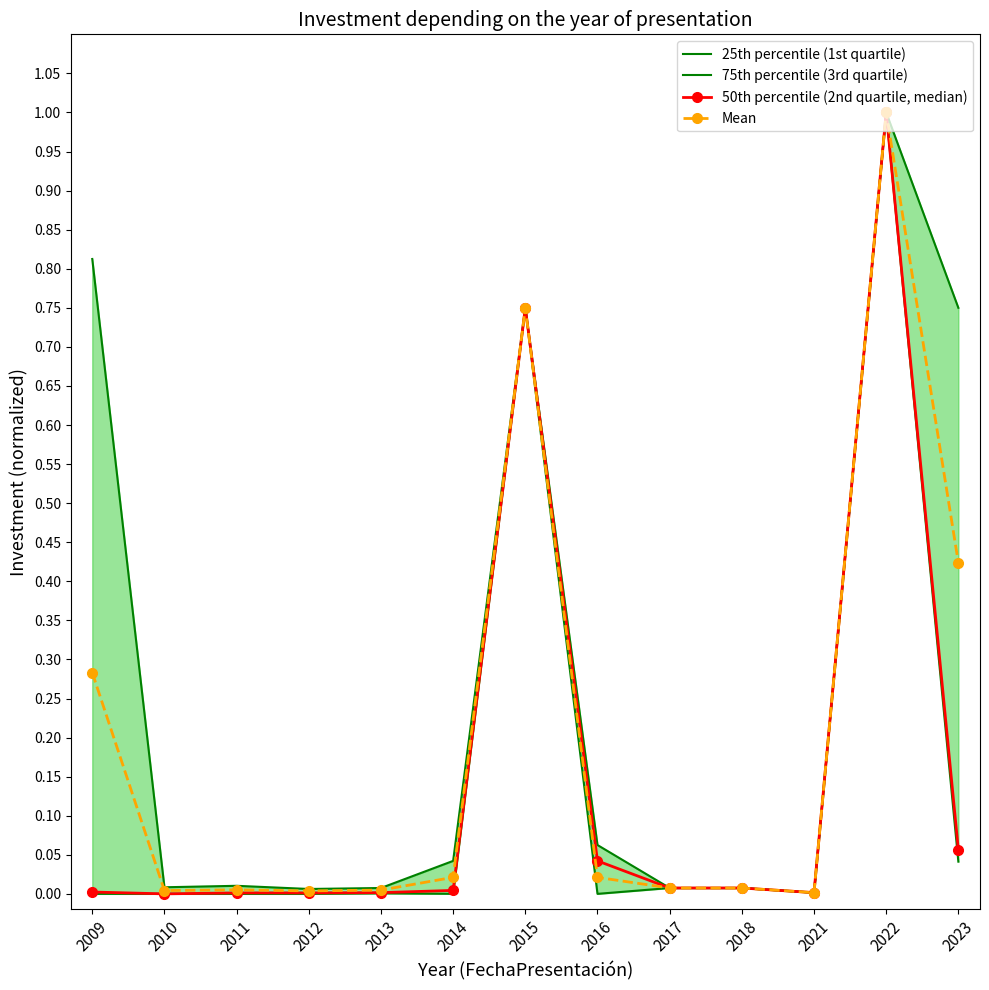

Which category has the highest value across all series?

2022